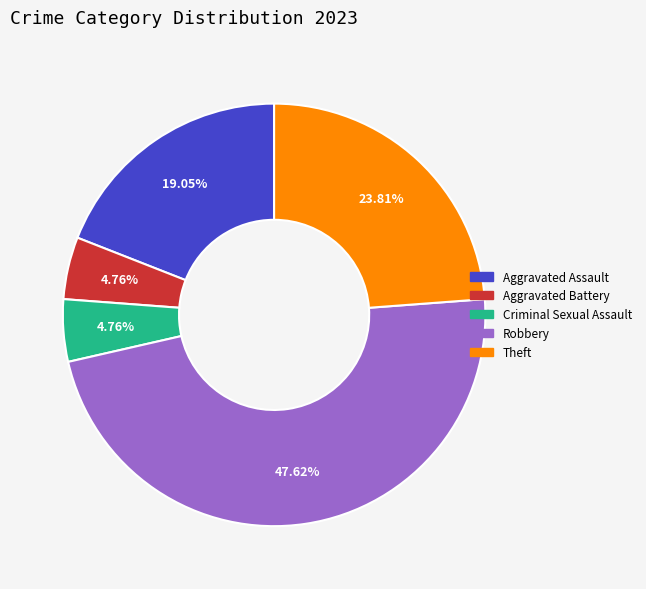

What percentage is the Robbery slice, to the nearest percent?

48%